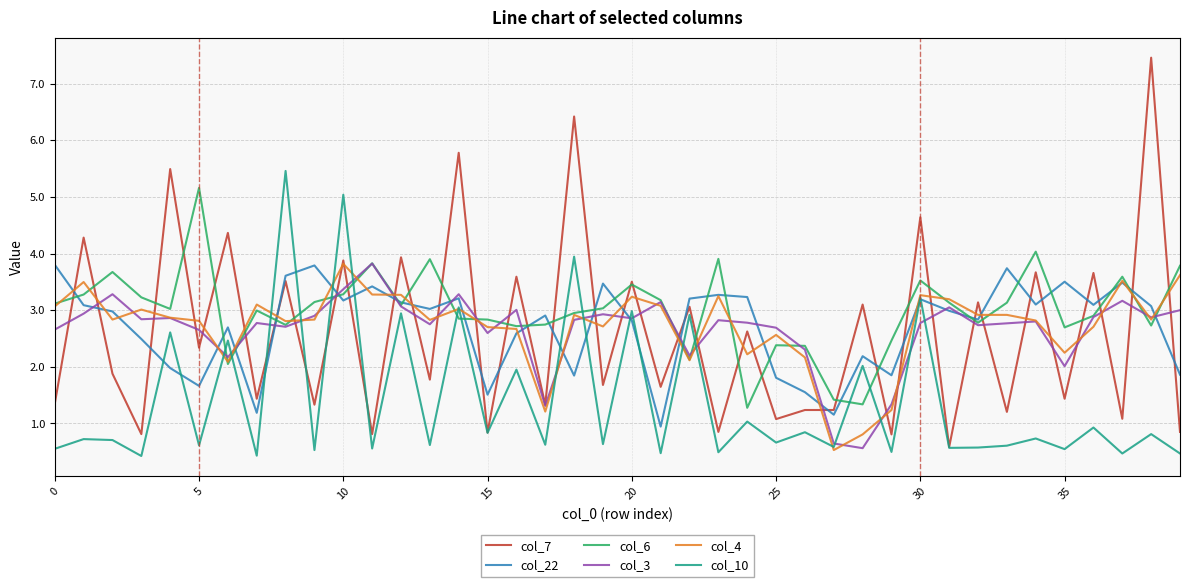

What is the highest value of the col_3 series?

3.8